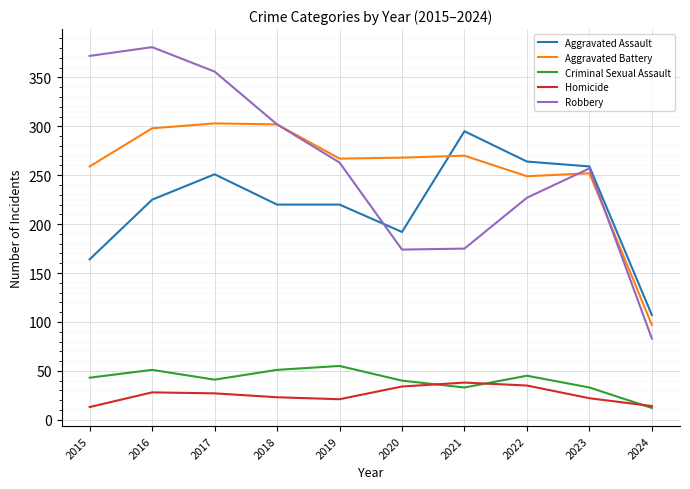

Which series has the widest spread of values?

Robbery